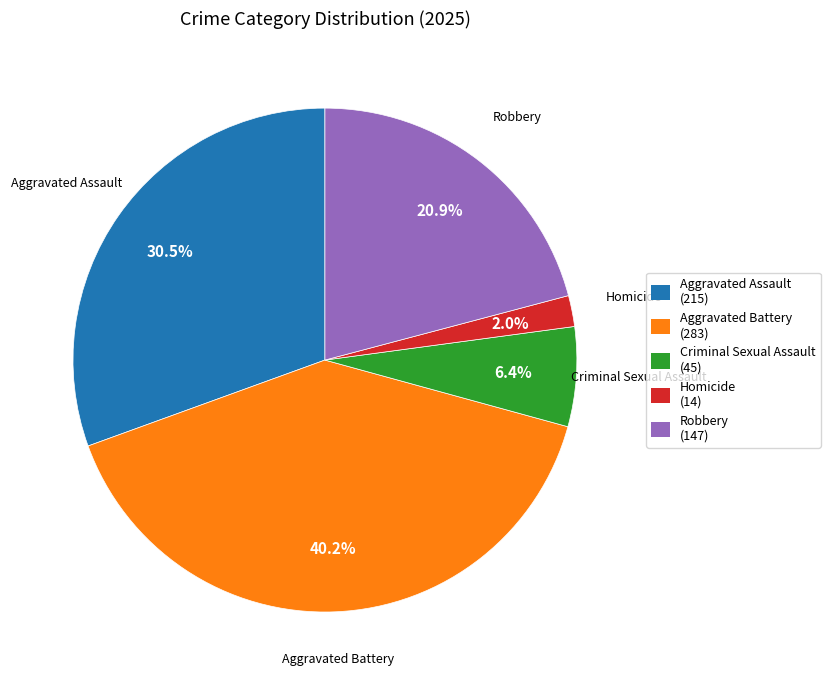

Rank the categories by value from lowest to highest.

Homicide, Criminal Sexual Assault, Robbery, Aggravated Assault, Aggravated Battery